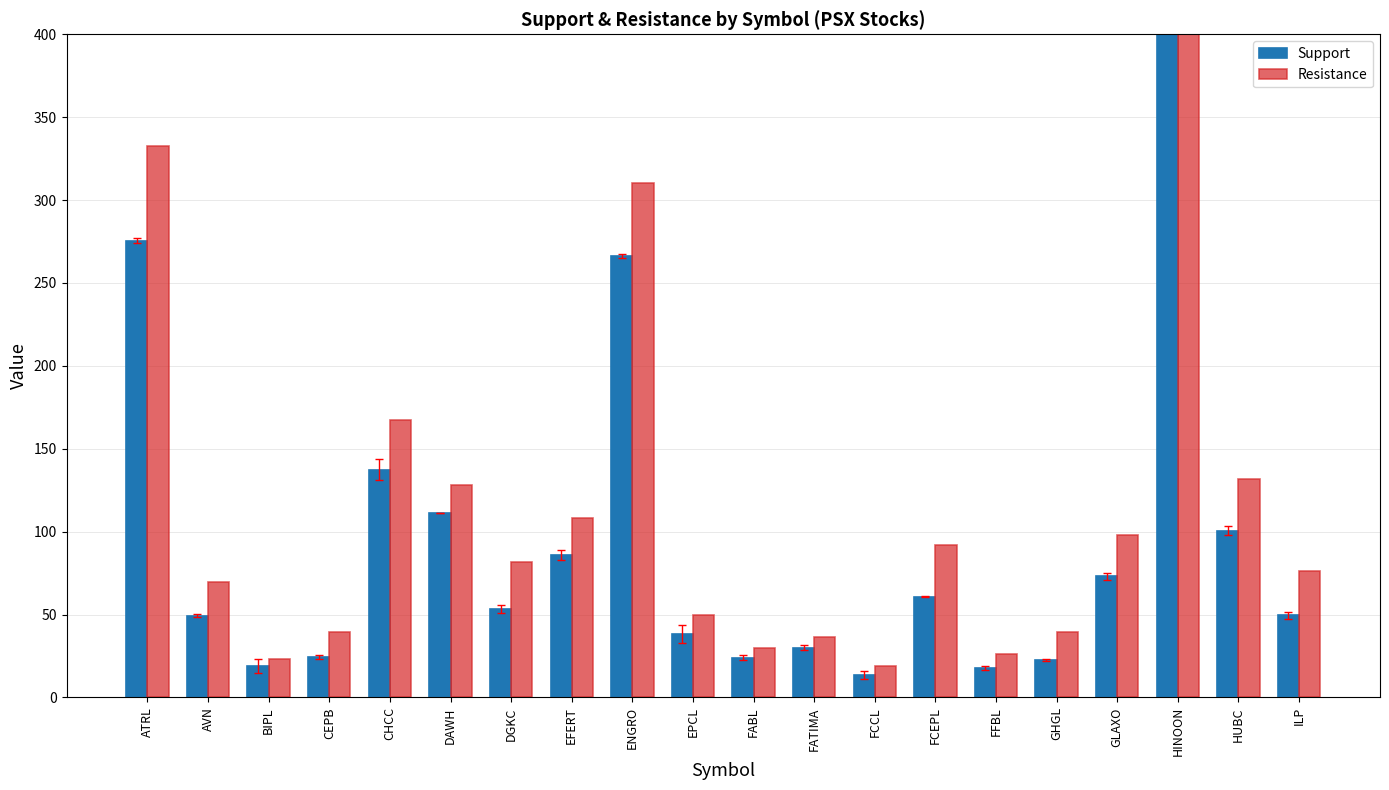

What is the sum of the Support values at ENGRO and GHGL?

288.9